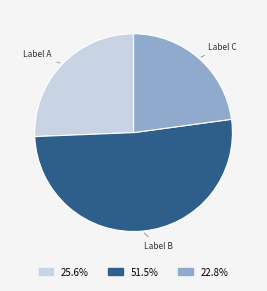

Which category has the smallest portion of the pie?

Label C